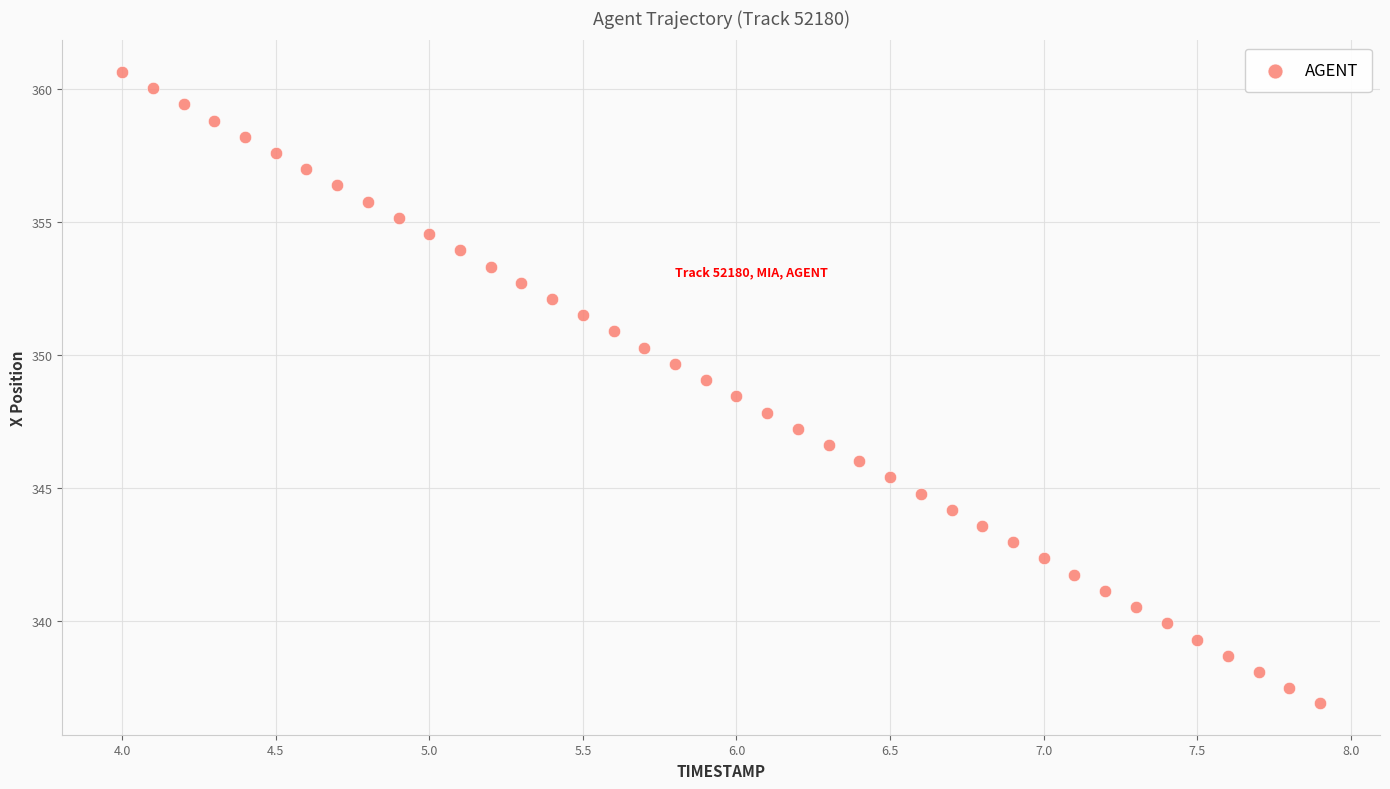

What is the range of Y values (max minus min)?

23.7